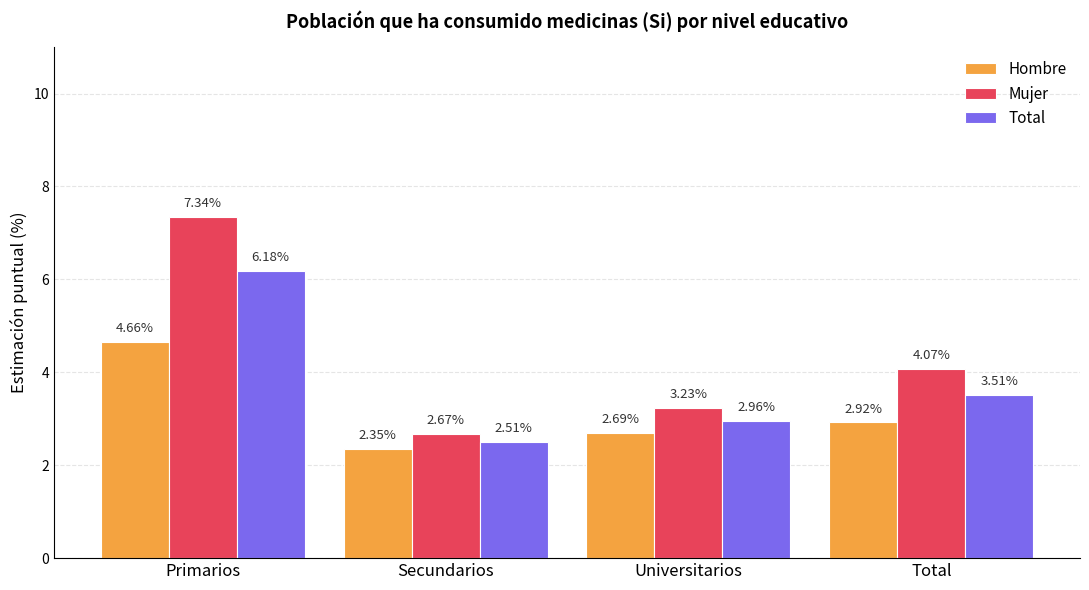

Is it true that Total equals 5.1 at Universitarios?

False